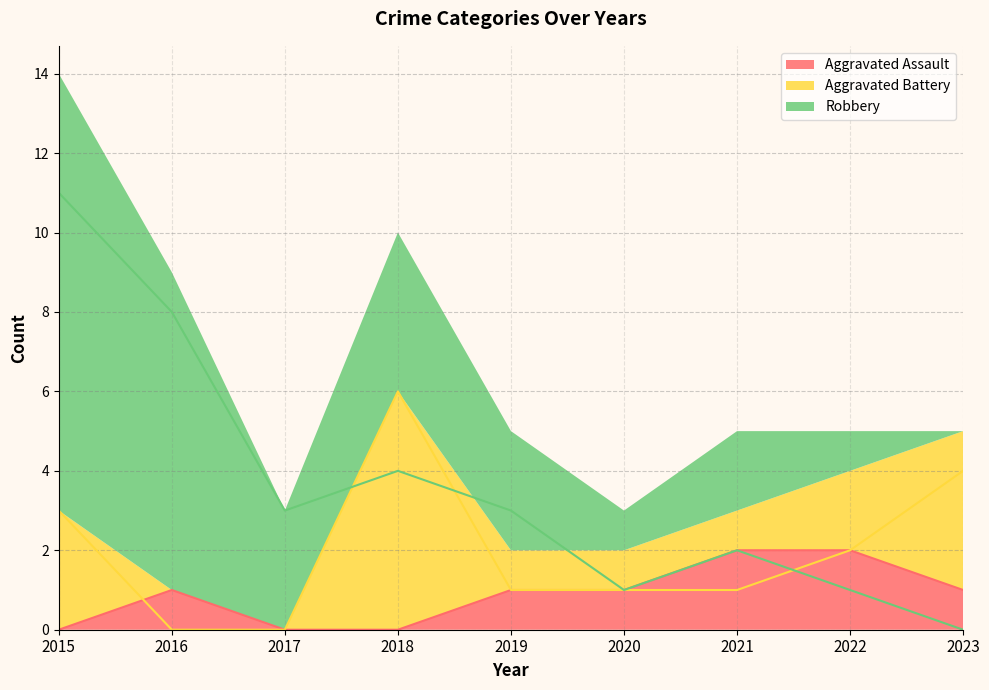

Reading right to left, extract all data points from this chart.

Aggravated Assault: 1	2	2	1	1	0	0	1	0
Aggravated Battery: 4	2	1	1	1	6	0	0	3
Robbery: 0	1	2	1	3	4	3	8	11